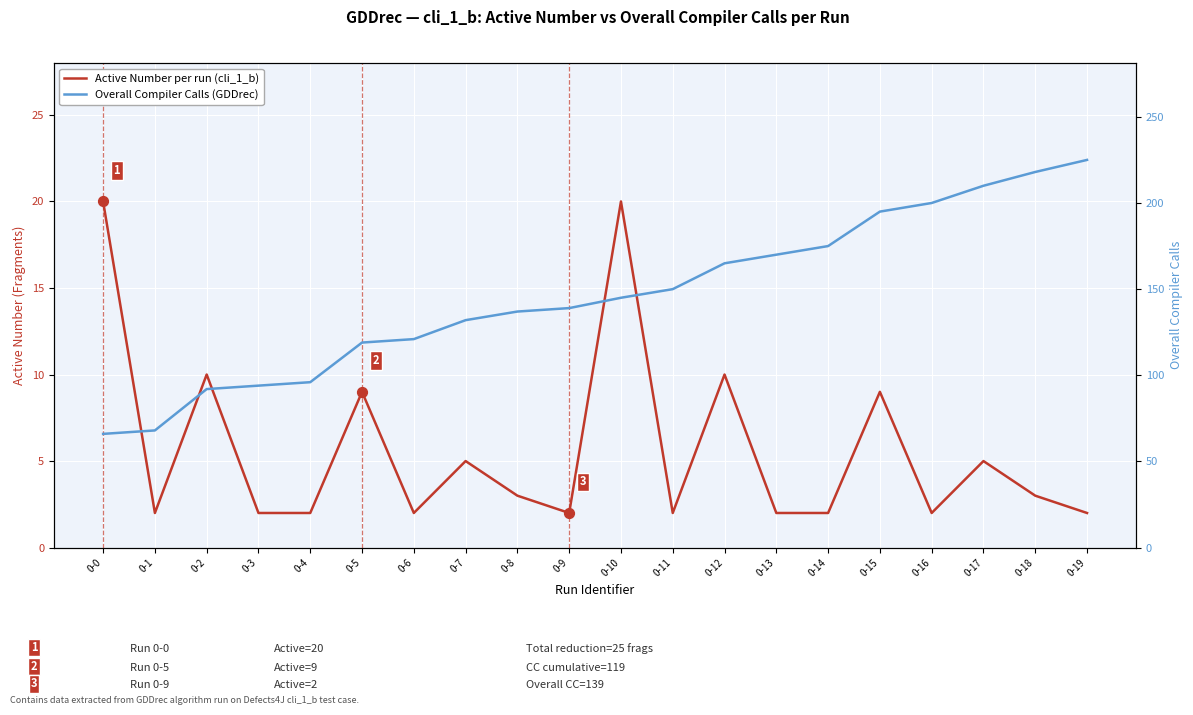

Is the value of Overall Compiler Calls (GDDrec) at 0-0 greater than the value of Active Number per run (cli_1_b) at 0-11?

Yes